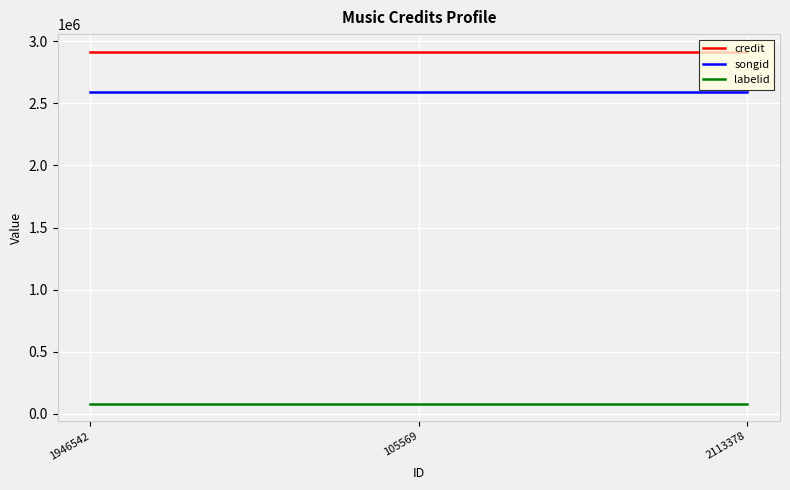

What is the difference between the highest and lowest values at 2113378?

2833436